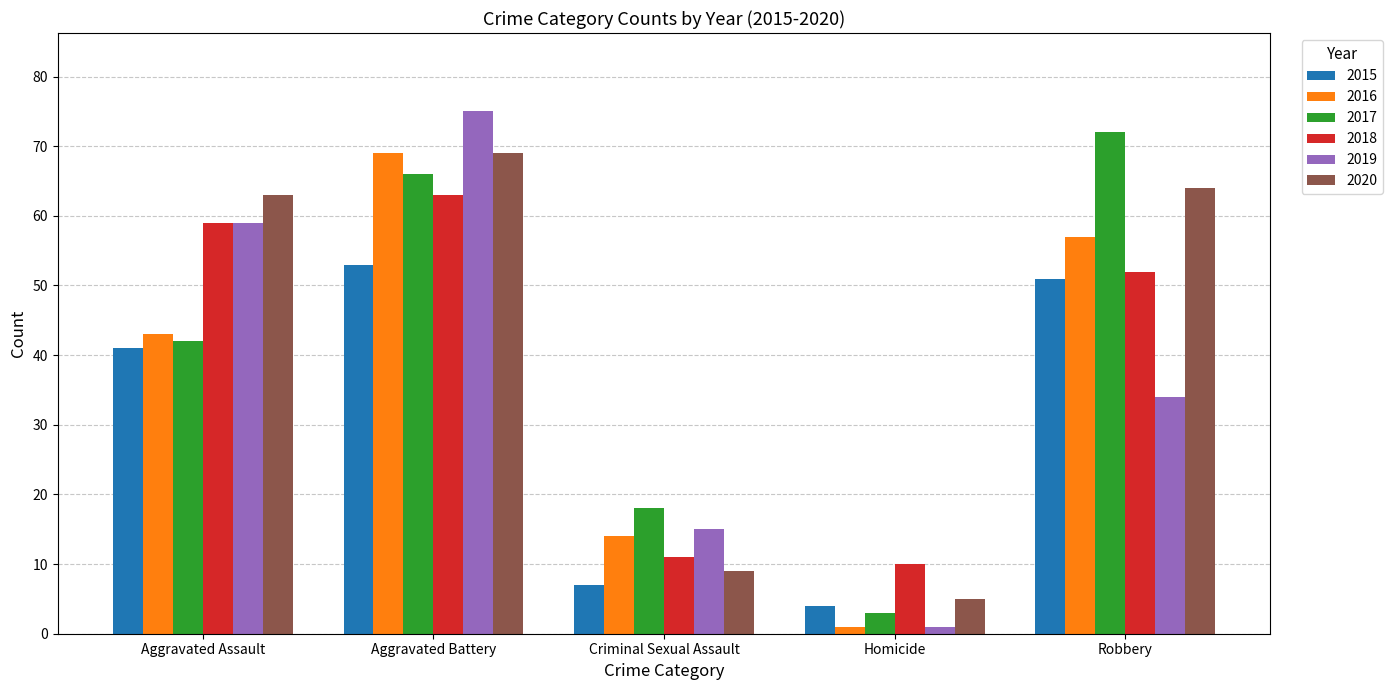

What is the minimum value shown in the chart?

1